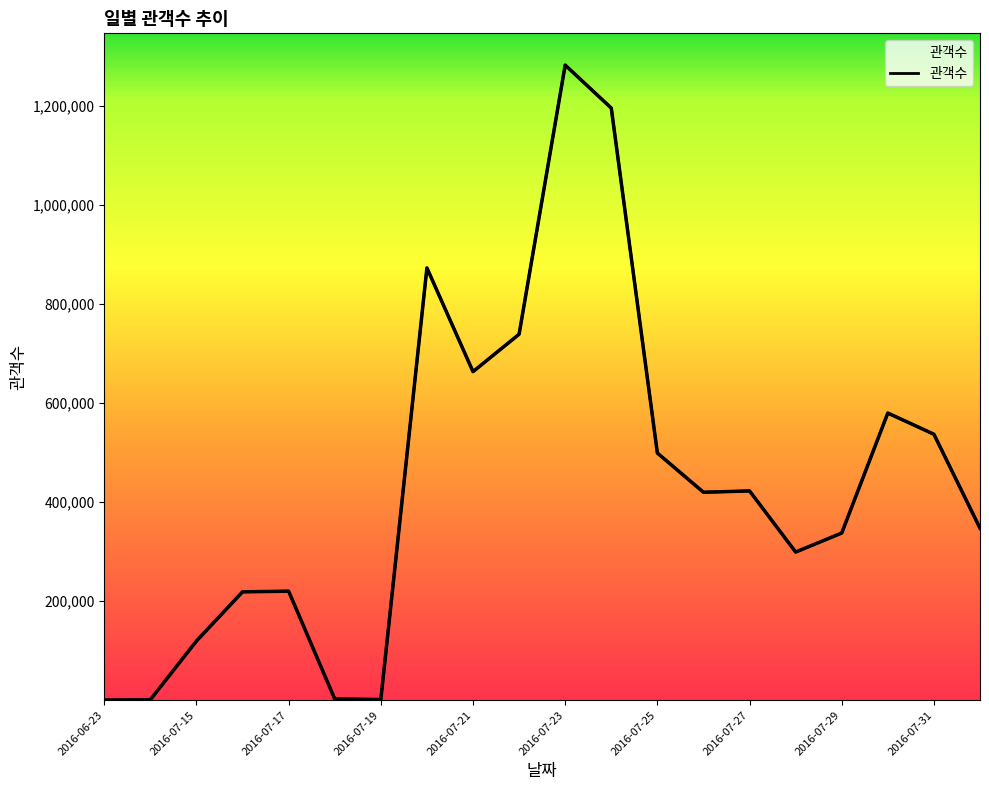

Which label corresponds to the smallest value in the chart?

2016-06-23